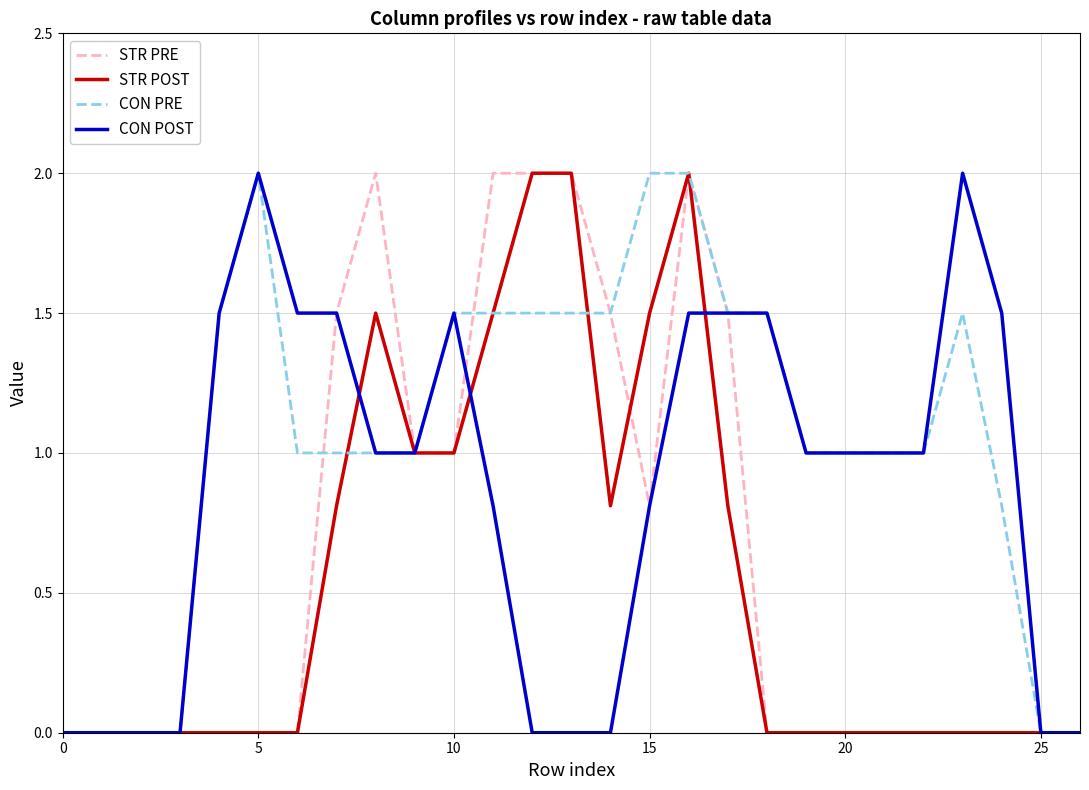

Reading right to left, transcribe all the data shown in this chart.

STR PRE: 0.0	0.0	0.0	0.0	0.0	0.0	0.0	0.0	0.0	1.5	2.0	0.8	1.5	2.0	2.0	2.0	1.0	1.0	2.0	1.5	0.0	0.0	0.0	0.0	0.0	0.0	0.0
STR POST: 0.0	0.0	0.0	0.0	0.0	0.0	0.0	0.0	0.0	0.8	2.0	1.5	0.8	2.0	2.0	1.5	1.0	1.0	1.5	0.8	0.0	0.0	0.0	0.0	0.0	0.0	0.0
CON PRE: 0.0	0.0	0.8	1.5	1.0	1.0	1.0	1.0	1.5	1.5	2.0	2.0	1.5	1.5	1.5	1.5	1.5	1.0	1.0	1.0	1.0	2.0	1.5	0.0	0.0	0.0	0.0
CON POST: 0.0	0.0	1.5	2.0	1.0	1.0	1.0	1.0	1.5	1.5	1.5	0.8	0.0	0.0	0.0	0.8	1.5	1.0	1.0	1.5	1.5	2.0	1.5	0.0	0.0	0.0	0.0